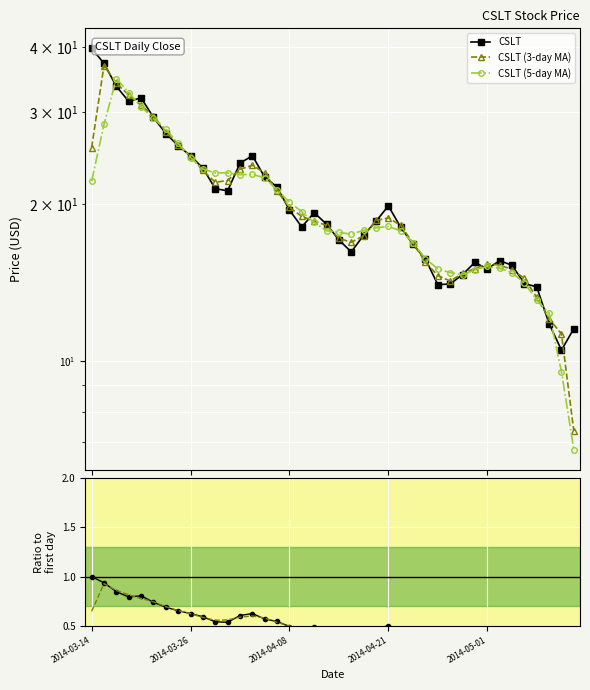

What is the difference between the maximum and minimum values in the CSLT series?

29.3